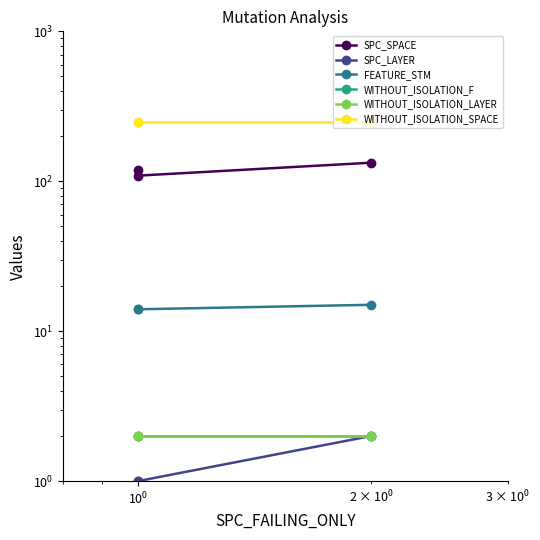

What is the sum of all WITHOUT_ISOLATION_SPACE values?

741